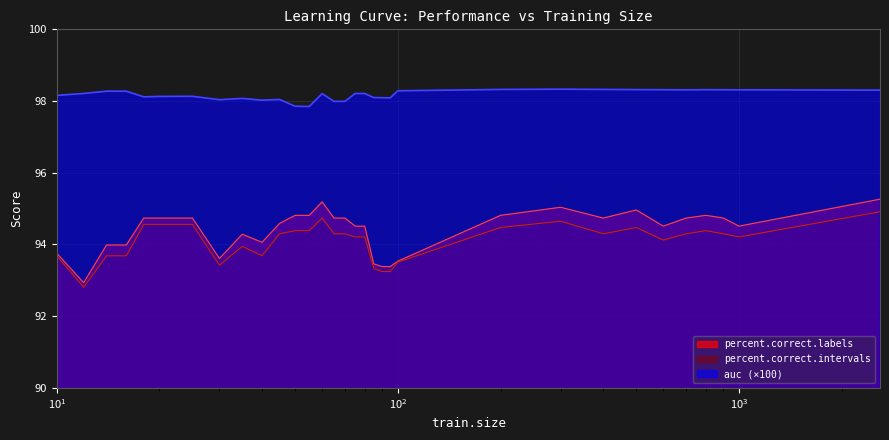

True or false: auc (×100) and percent.correct.intervals intersect in this chart.

False